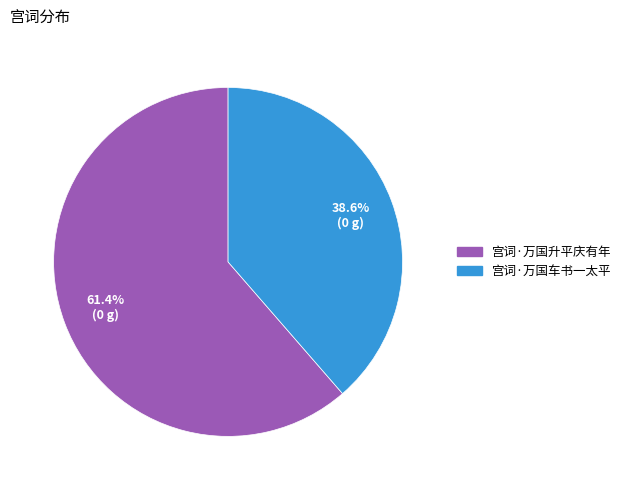

To the nearest percent, what percentage of the pie is 宫词·万国升平庆有年?

61%